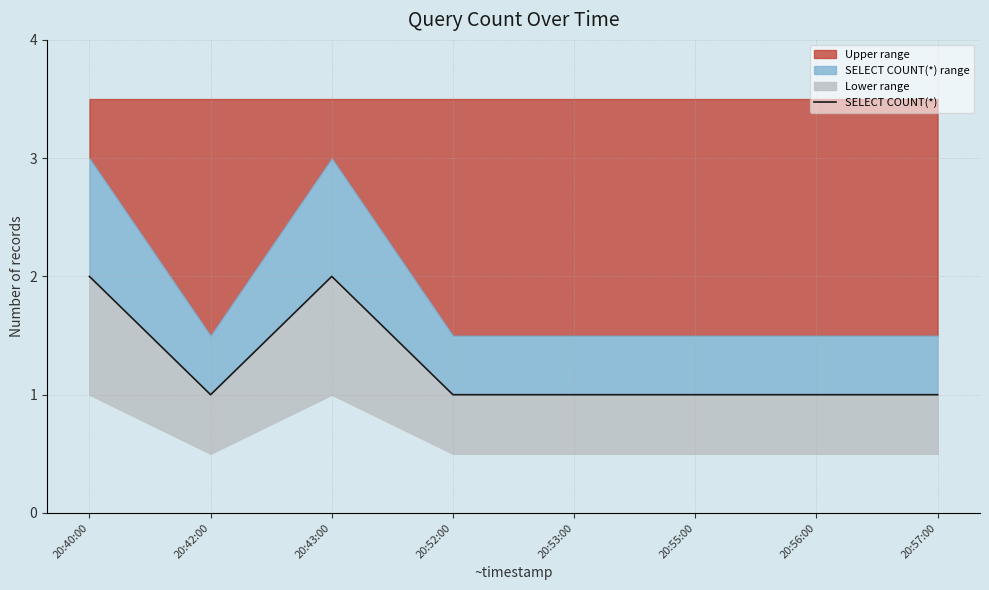

Reading left to right, list all the values displayed in this chart.

20:40:00=2	20:42:00=1	20:43:00=2	20:52:00=1	20:53:00=1	20:55:00=1	20:56:00=1	20:57:00=1